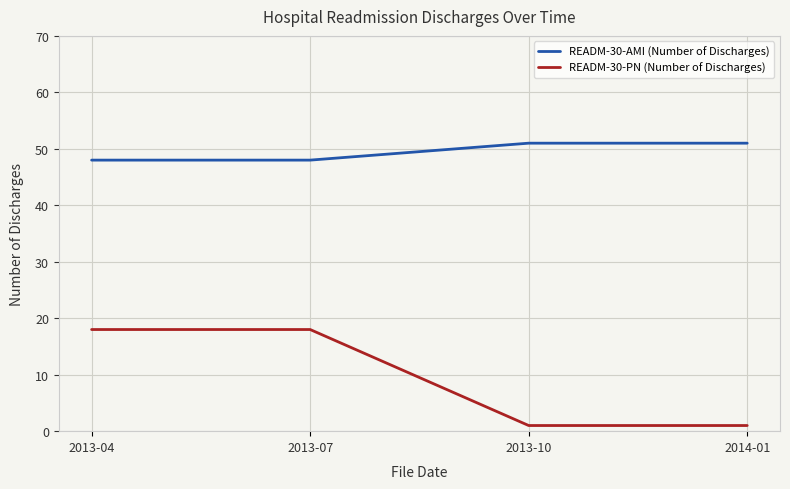

True or false: READM-30-AMI (Number of Discharges) and READM-30-PN (Number of Discharges) cross at least once.

False